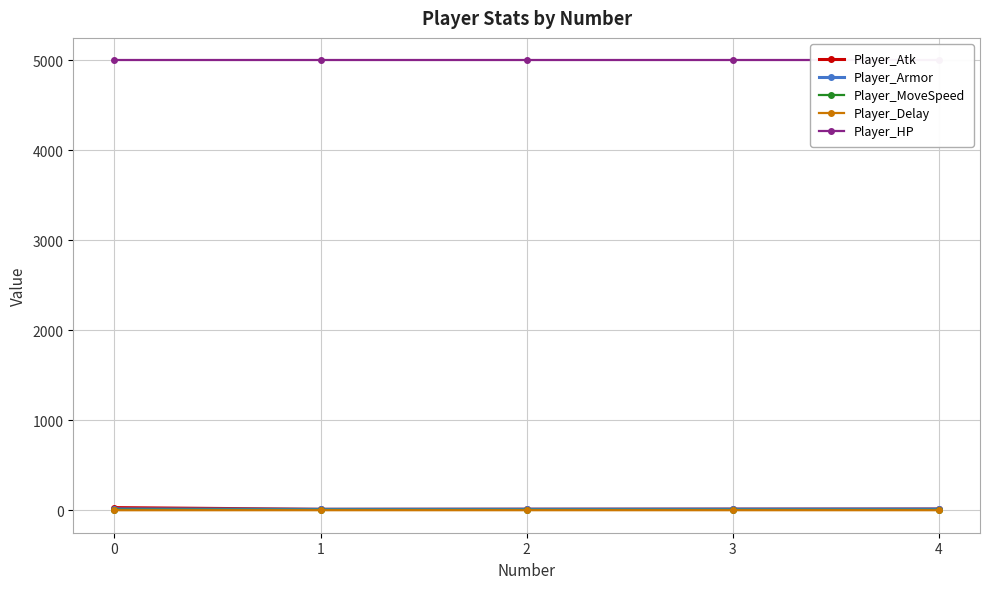

Reading left to right, what are all the values shown in this chart?

Player_Atk: 0=30.0	1=11.0	2=12.0	3=13.0	4=14.0
Player_Armor: 0=15.0	1=11.0	2=12.0	3=13.0	4=14.0
Player_MoveSpeed: 0=7.0	1=5.0	2=5.0	3=5.0	4=5.0
Player_Delay: 0=0.7	1=1.0	2=1.0	3=1.0	4=1.0
Player_HP: 0=5000.0	1=5000.0	2=5000.0	3=5000.0	4=5000.0